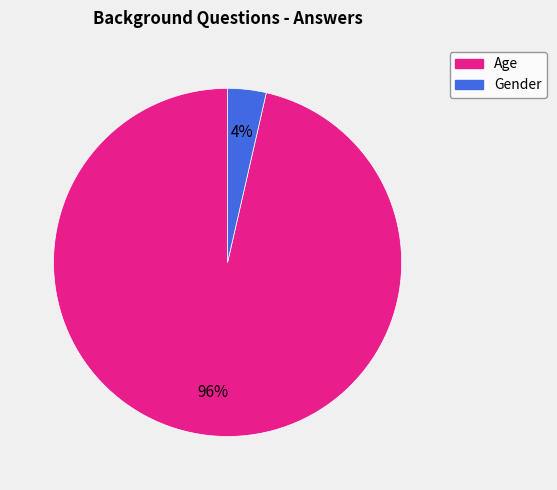

Is the sum of Age and Gender greater than half?

Yes